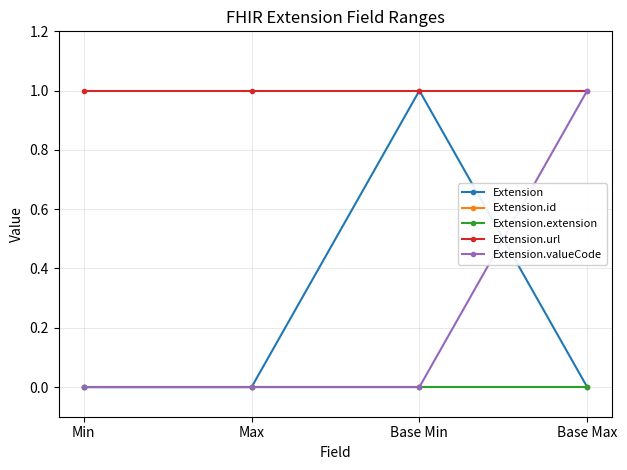

Is this an area chart (filled region under the line)?

No